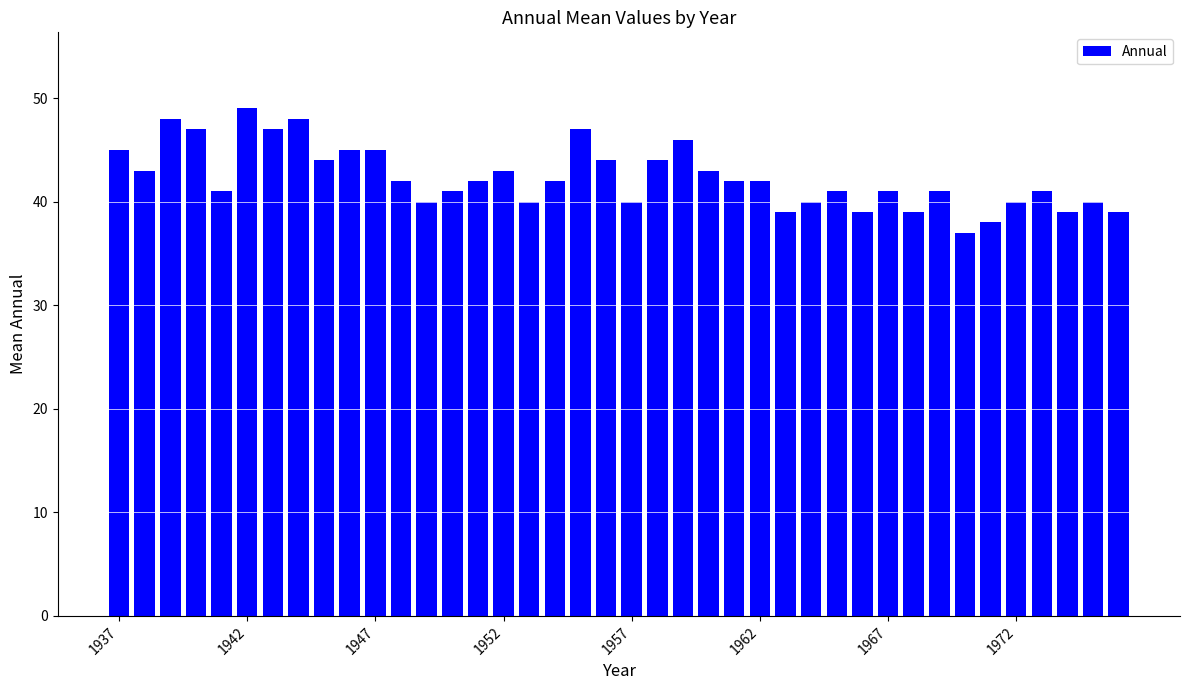

What is the value of the 15th bar from the left?

42